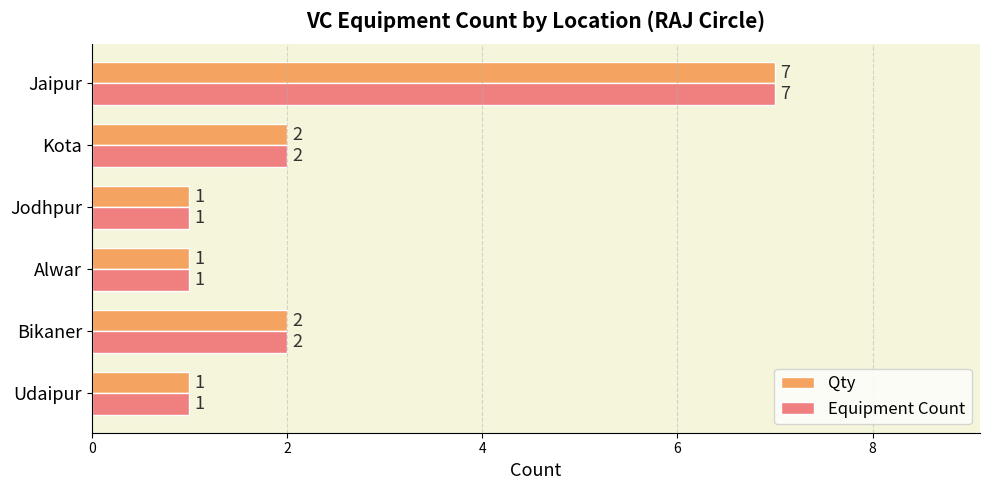

True or false: Equipment Count has a value of 1 at Jodhpur.

True